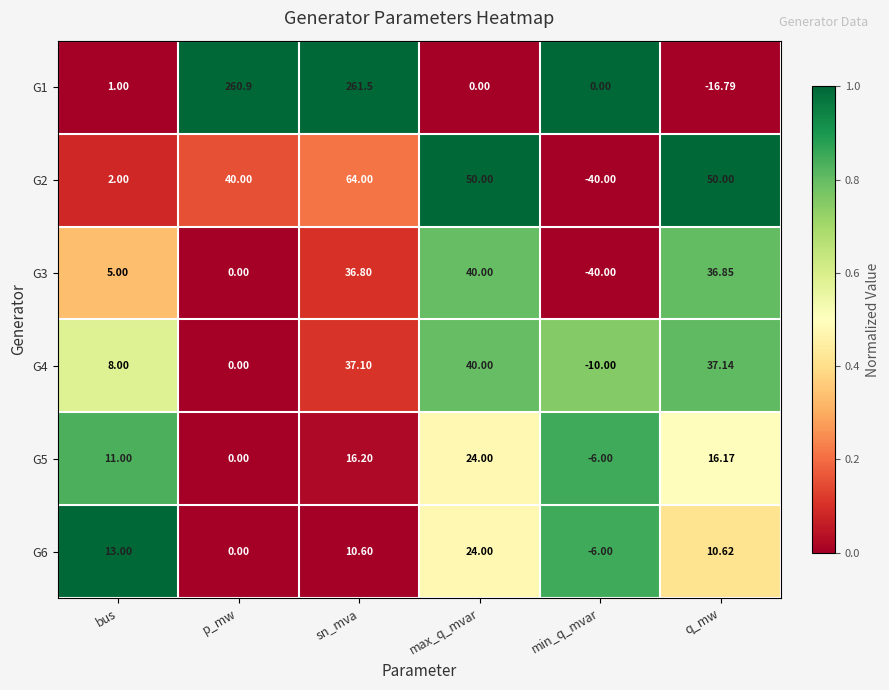

At which category is the sum across all series the highest?

sn_mva